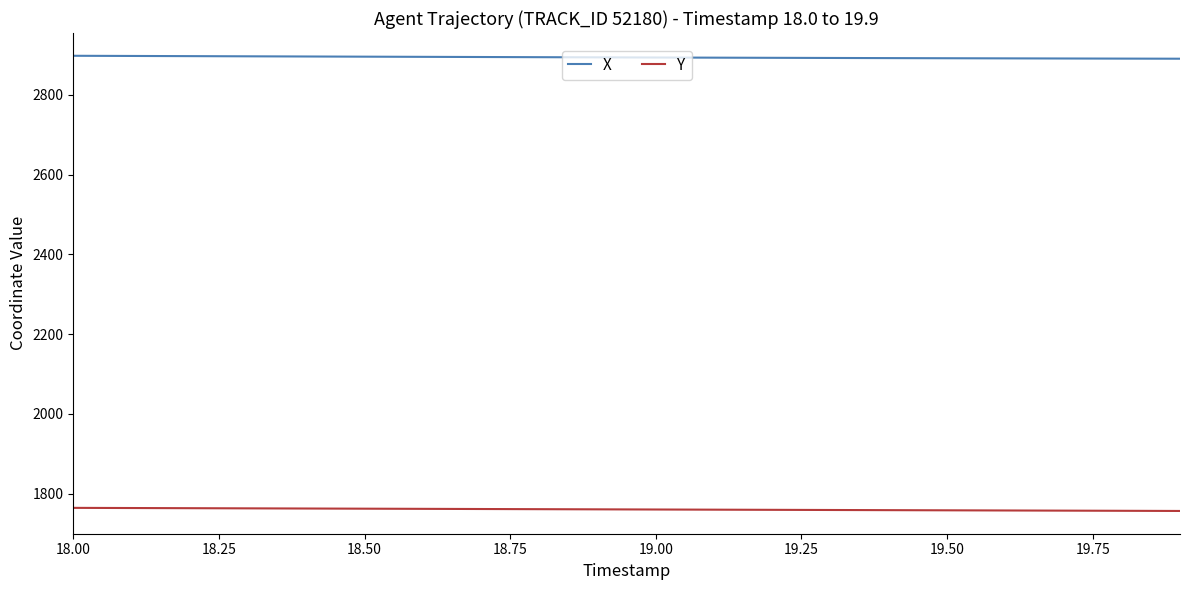

What is the average value of the X series?

2893.7